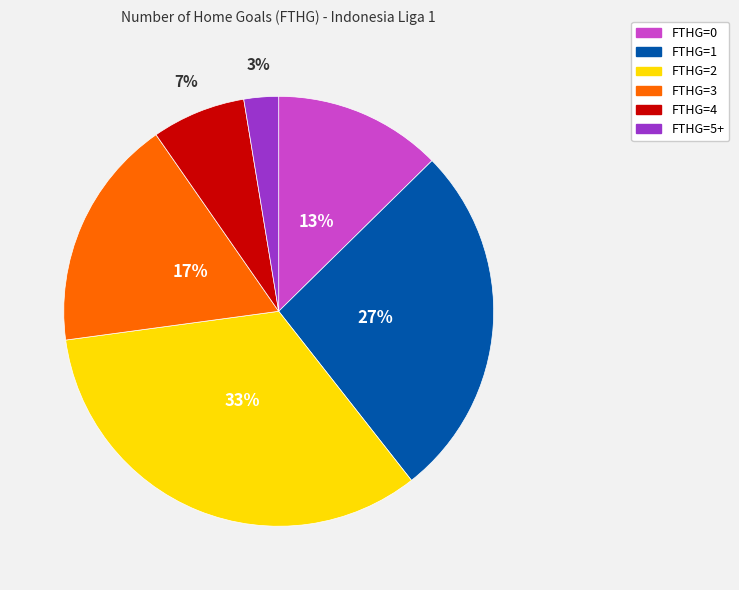

Is FTHG=4 the majority of the pie?

No